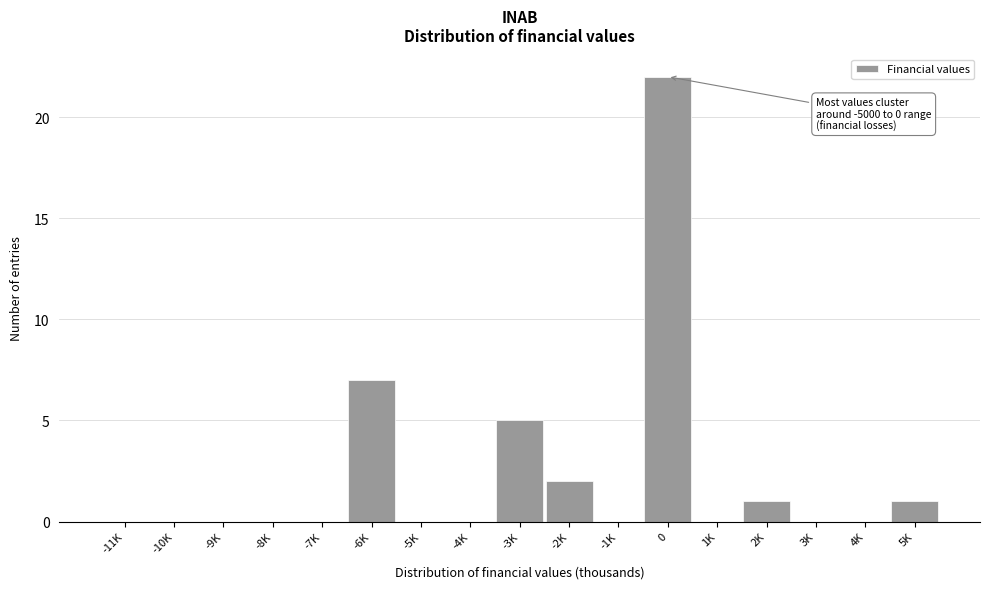

Reading left to right, extract all data points from this chart.

-11K=0	-10K=0	-9K=0	-8K=0	-7K=0	-6K=7	-5K=0	-4K=0	-3K=5	-2K=2	-1K=0	0=22	1K=0	2K=1	3K=0	4K=0	5K=1